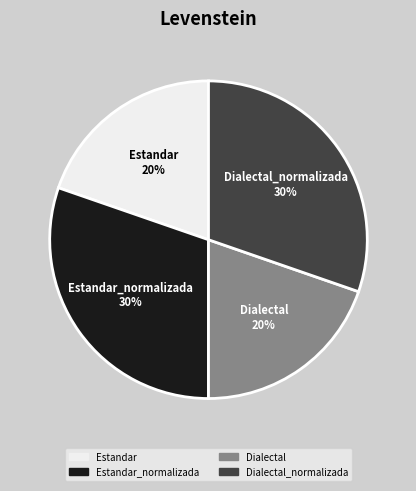

Is there a majority slice in this chart?

No